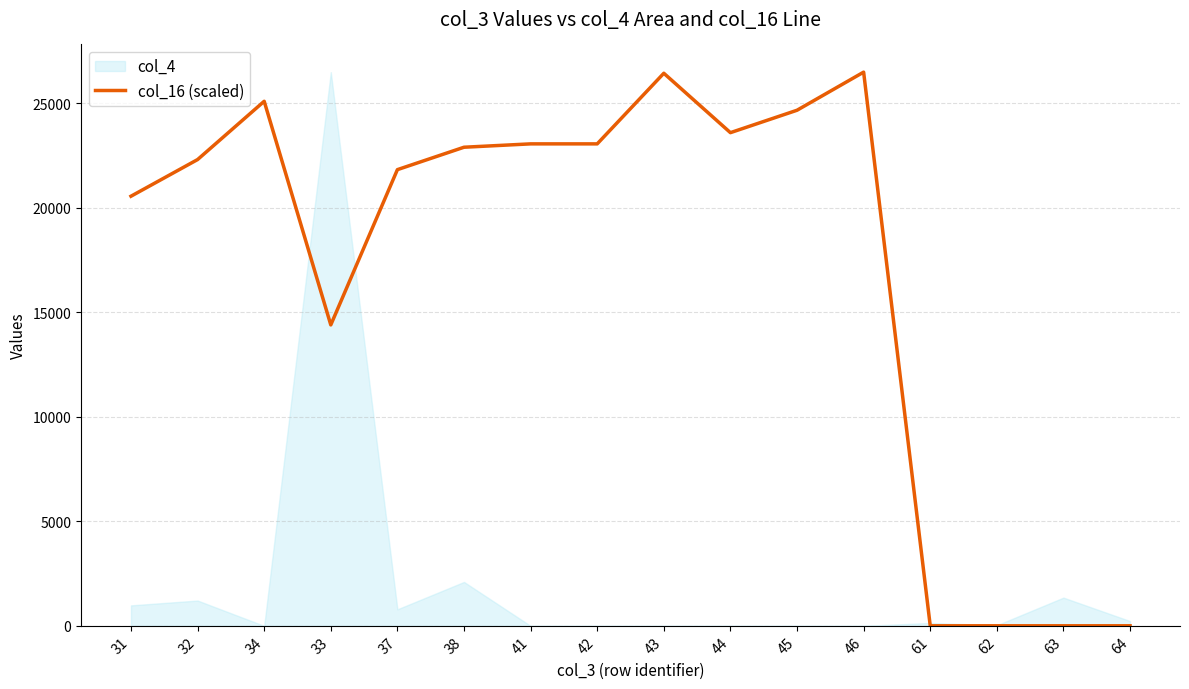

Read the value at 46.

26479.0